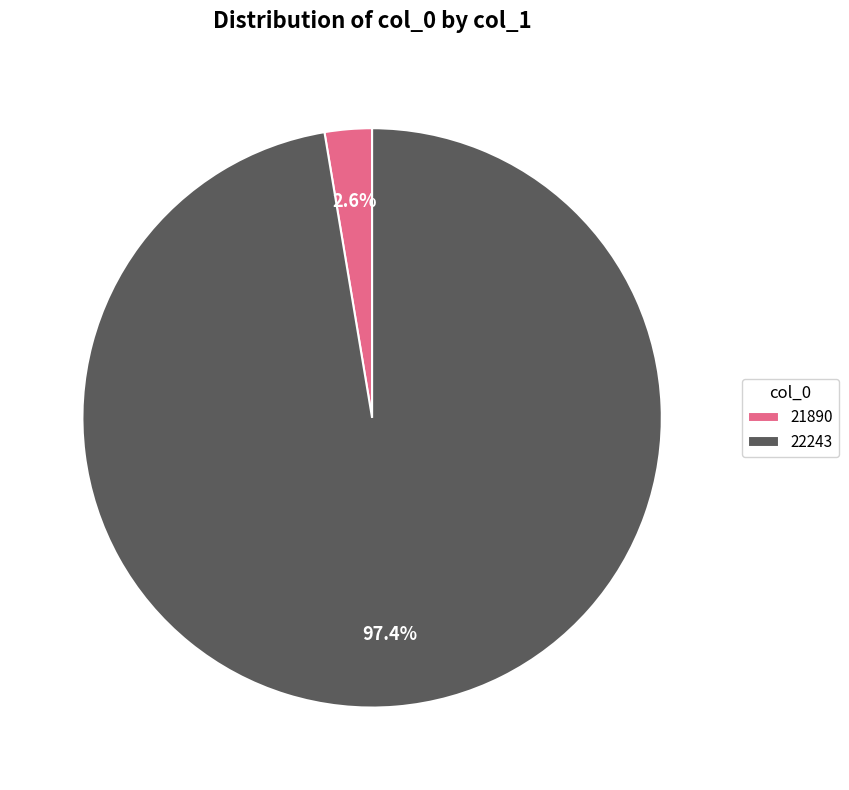

How many slices are in this pie chart?

2